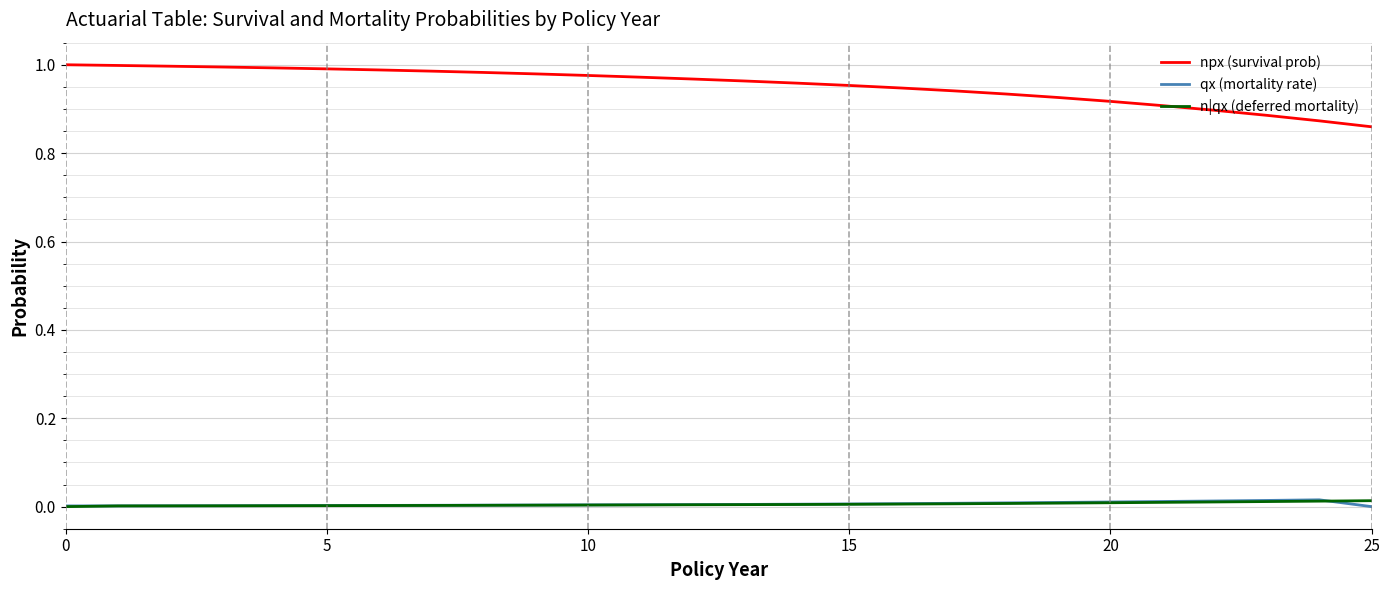

Which series has the widest spread of values?

npx (survival prob)